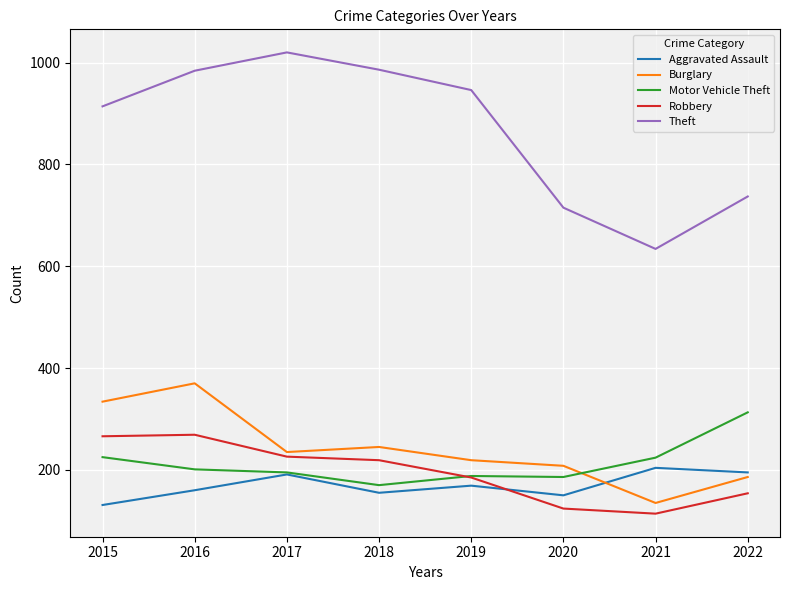

True or false: Theft and Robbery intersect in this chart.

False